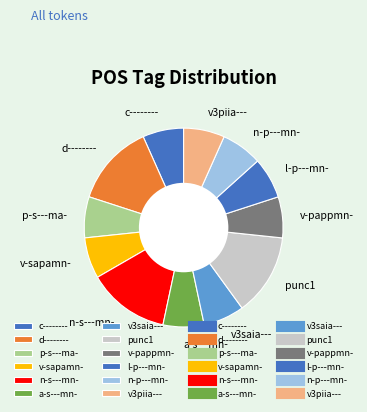

Is n-s---mn- the majority of the pie?

No